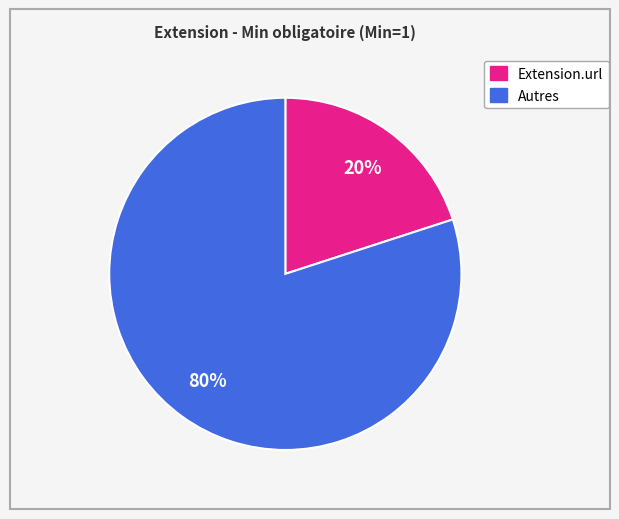

Does any single category account for the majority?

Yes